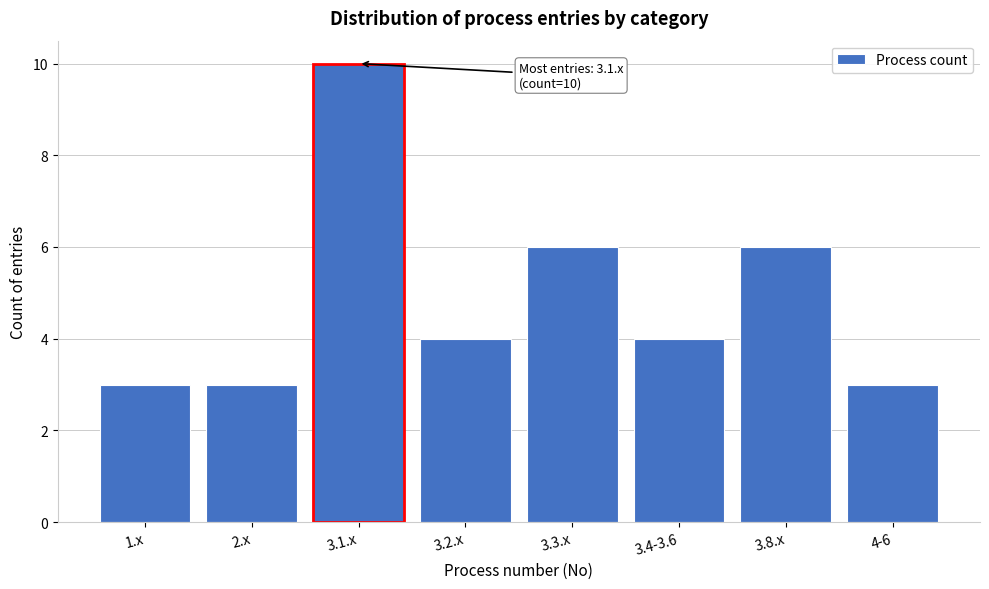

Reading left to right, extract all data points from this chart.

1.x=3	2.x=3	3.1.x=10	3.2.x=4	3.3.x=6	3.4-3.6=4	3.8.x=6	4-6=3